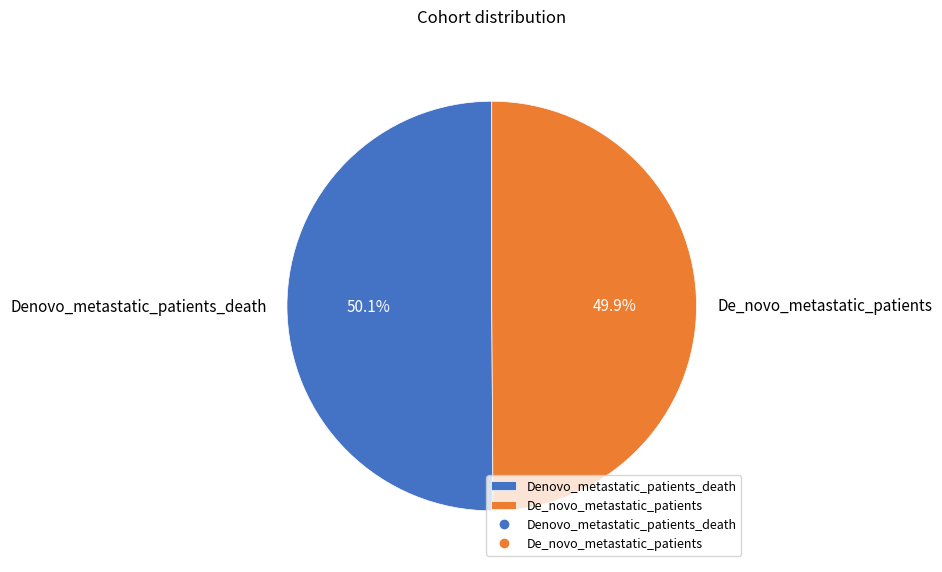

Does any single category account for the majority?

Yes